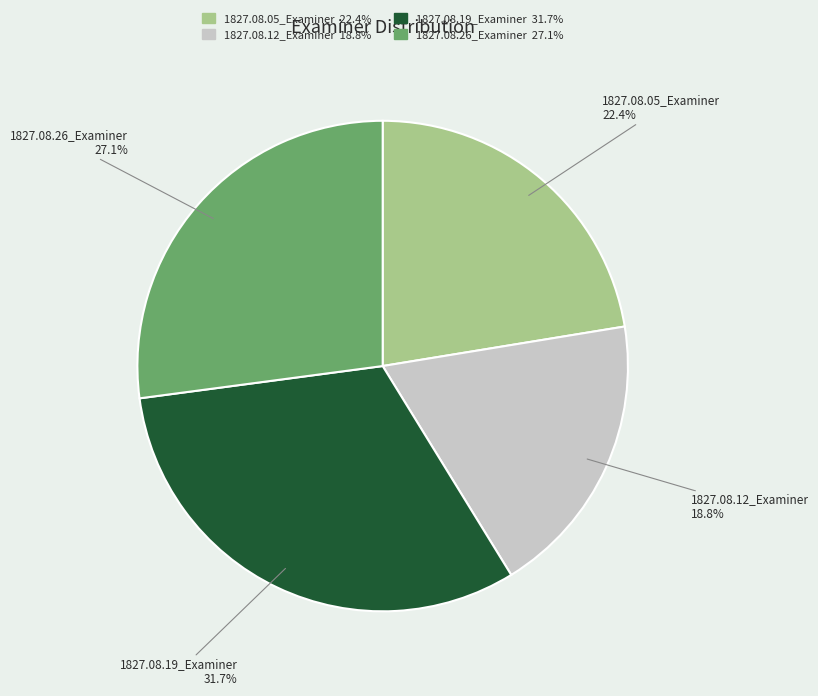

To the nearest percent, what portion does 1827.08.19_Examiner represent?

32%